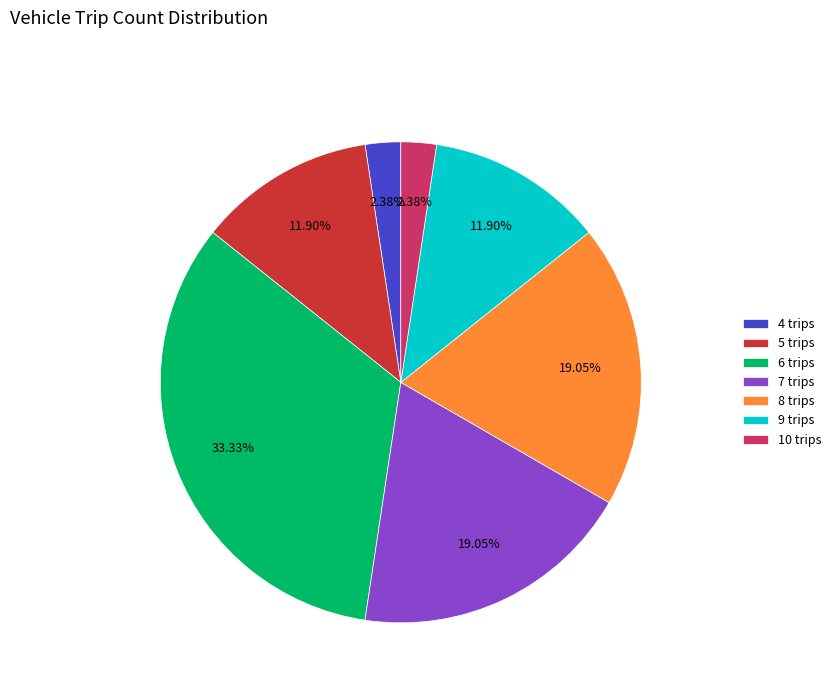

Count the number of slices in the pie.

7